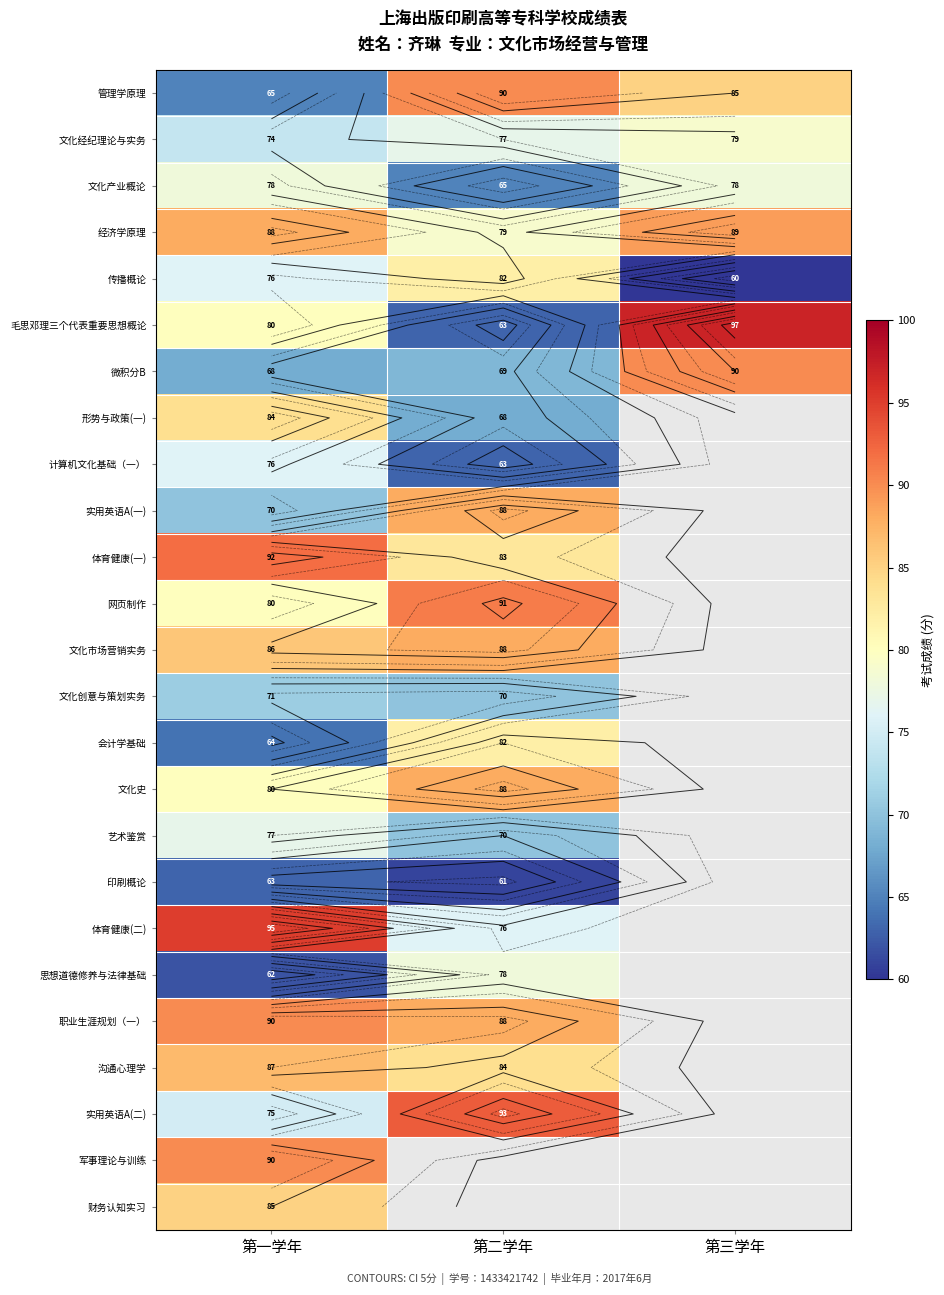

Is the value of 网页制作 at 第二学年 greater than the value of 经济学原理 at 第二学年?

Yes